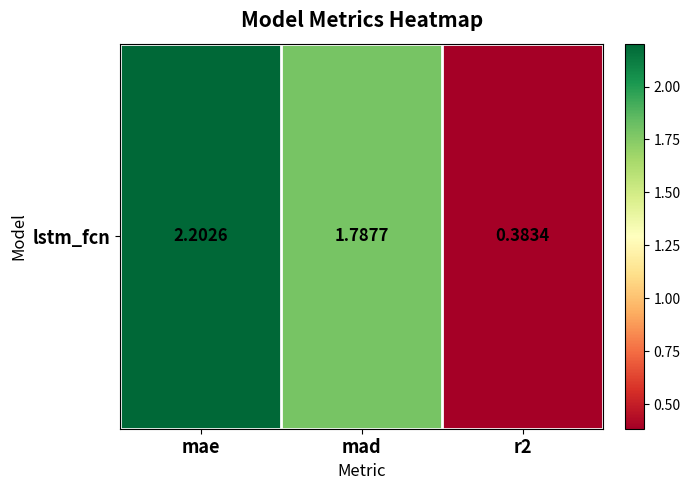

Count the number of categories in the chart.

3